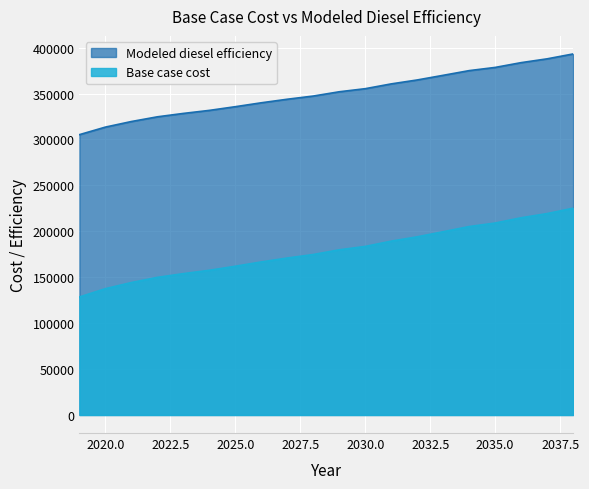

How many distinct data groups are displayed?

2